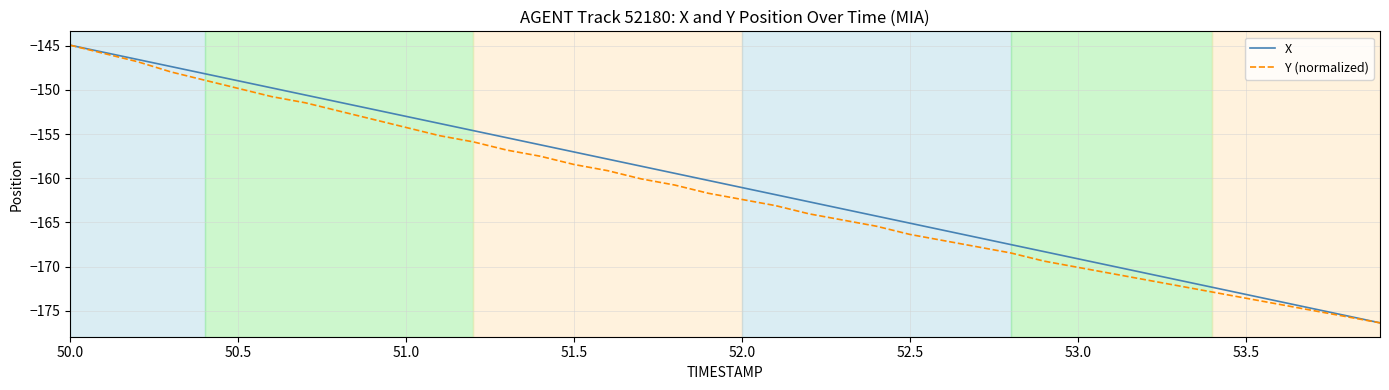

Rank the series by their average value, from lowest to highest.

Y (normalized), X